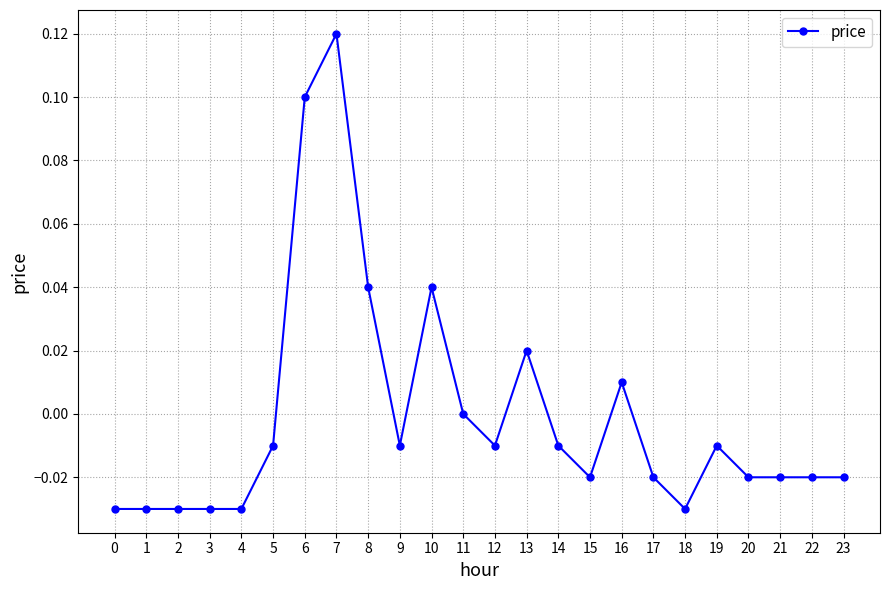

Which label corresponds to the largest value in the chart?

7